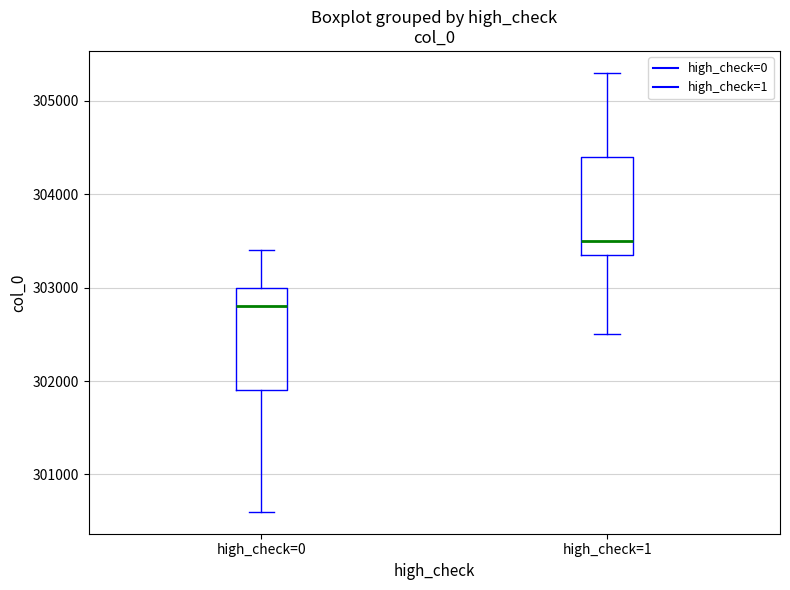

Where does the median line of the box for high_check=0 sit on the y-axis? The values are not printed on the chart, so give them approximately, as read against the axis.

302800